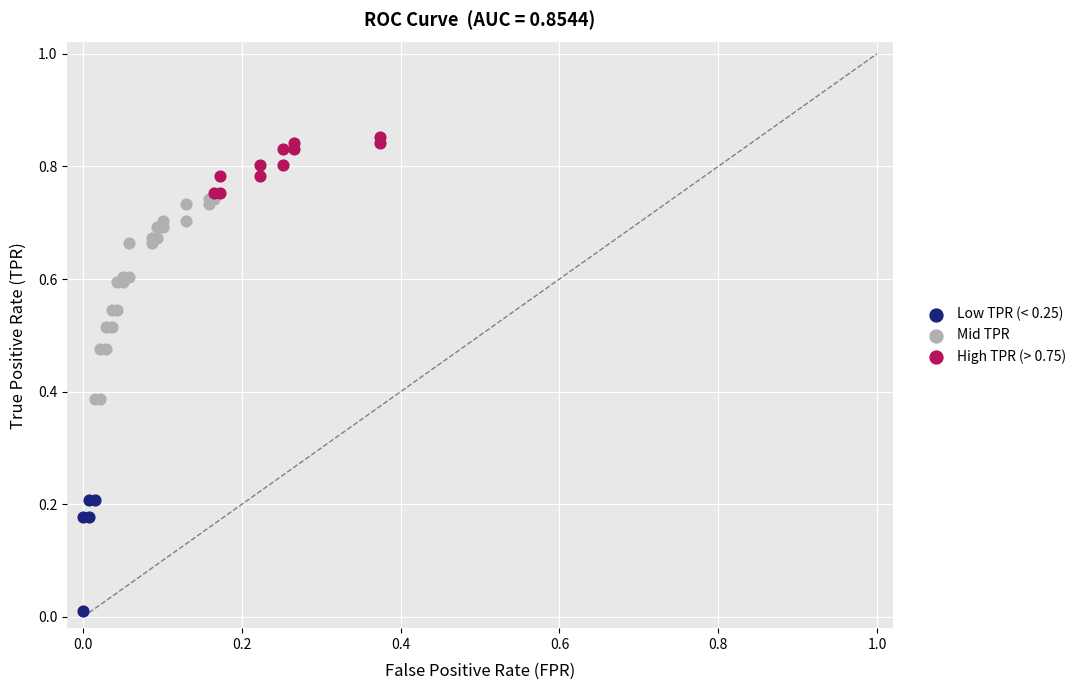

What are all the series names shown in the legend?

Low TPR (< 0.25), Mid TPR, High TPR (> 0.75)